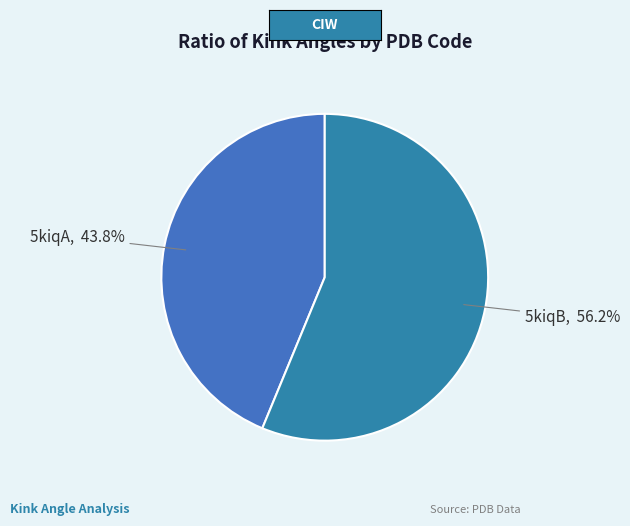

What portion of the pie excludes 5kiqB?

43.8%